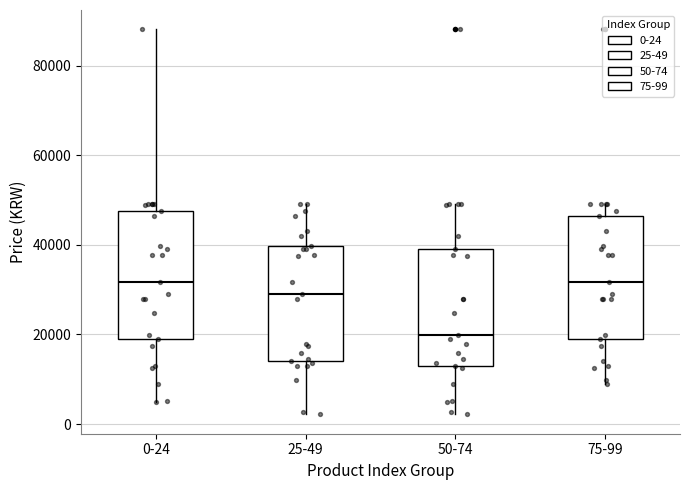

Where is the upper edge of the box for 0-24 on the y-axis? The values are not printed on the chart, so give them approximately, as read against the axis.

48000